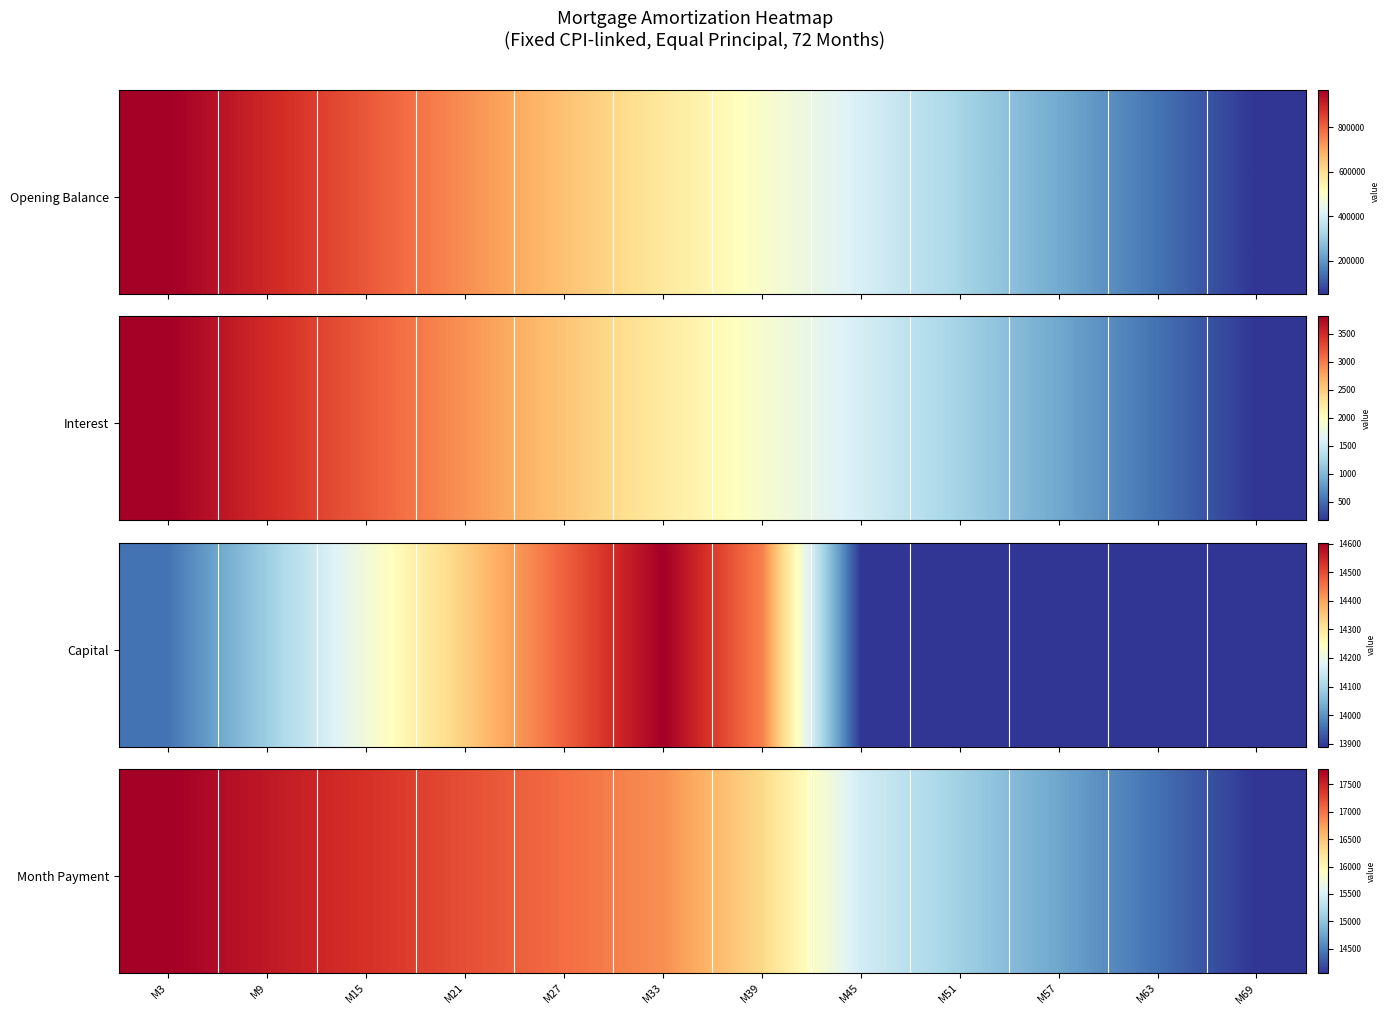

At how many categories does at least one series exceed 17735?

1